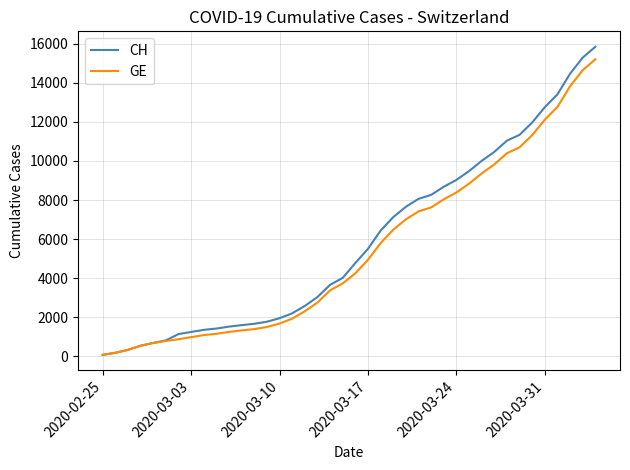

What is the greatest value displayed?

15850